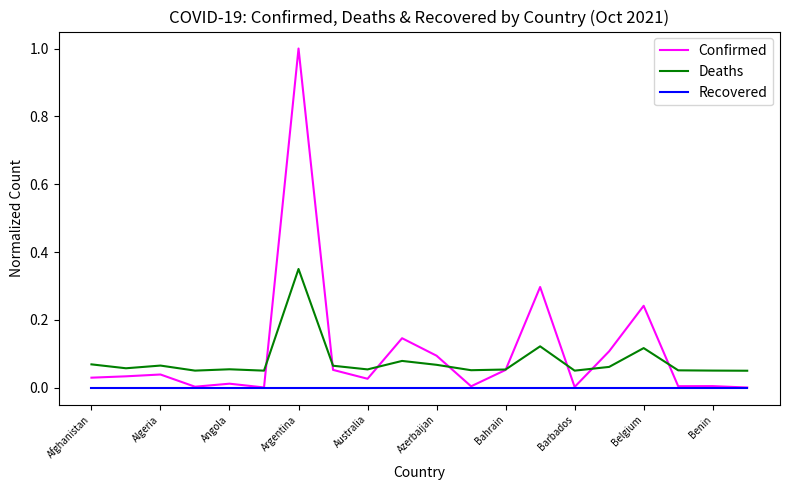

What is the maximum value shown in the chart?

1.0